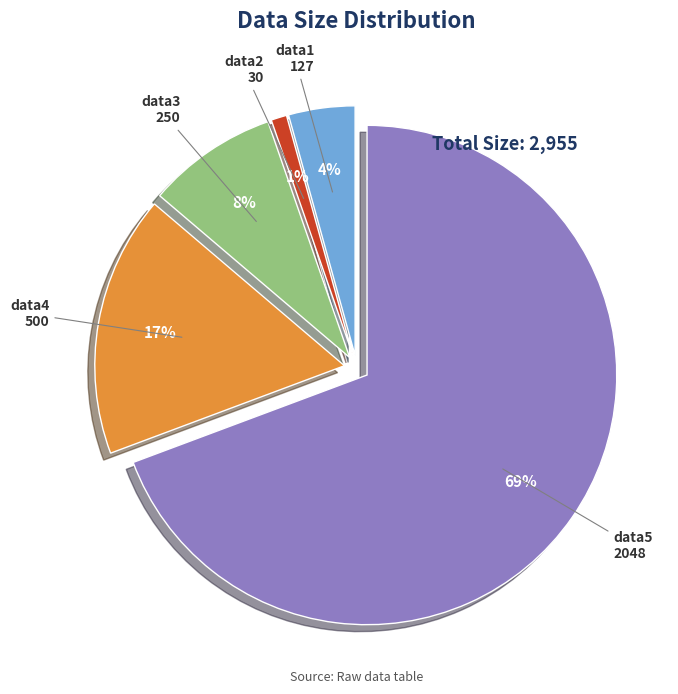

Which category accounts for the majority?

data5